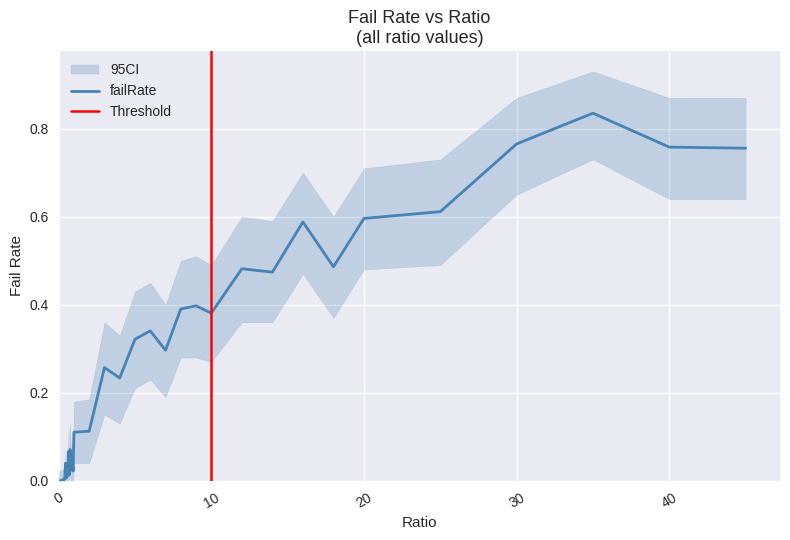

What is the difference between the maximum and minimum values?

0.8